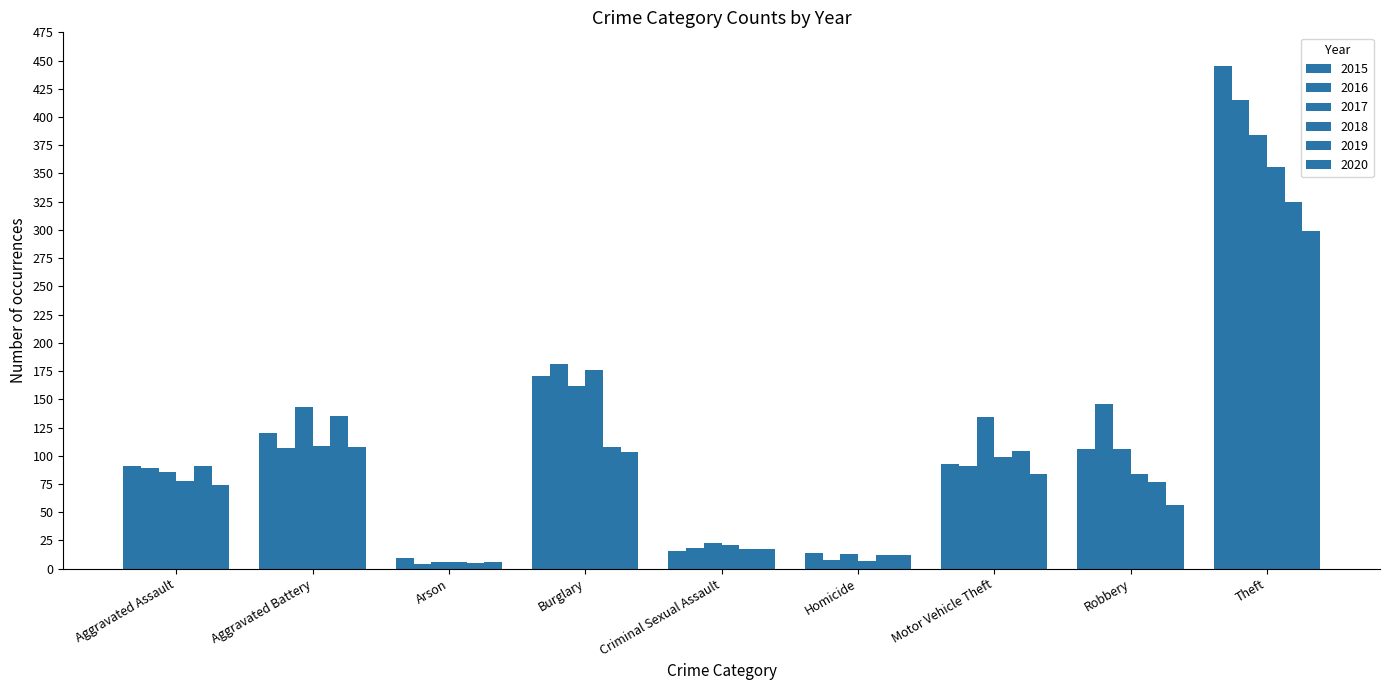

Reading left to right, what are all the values shown in this chart?

2015: Aggravated Assault=91	Aggravated Battery=120	Arson=9	Burglary=171	Criminal Sexual Assault=16	Homicide=14	Motor Vehicle Theft=93	Robbery=106	Theft=445
2016: Aggravated Assault=89	Aggravated Battery=107	Arson=4	Burglary=181	Criminal Sexual Assault=18	Homicide=8	Motor Vehicle Theft=91	Robbery=146	Theft=415
2017: Aggravated Assault=86	Aggravated Battery=143	Arson=6	Burglary=162	Criminal Sexual Assault=23	Homicide=13	Motor Vehicle Theft=134	Robbery=106	Theft=384
2018: Aggravated Assault=78	Aggravated Battery=109	Arson=6	Burglary=176	Criminal Sexual Assault=21	Homicide=7	Motor Vehicle Theft=99	Robbery=84	Theft=356
2019: Aggravated Assault=91	Aggravated Battery=135	Arson=5	Burglary=108	Criminal Sexual Assault=17	Homicide=12	Motor Vehicle Theft=104	Robbery=77	Theft=325
2020: Aggravated Assault=74	Aggravated Battery=108	Arson=6	Burglary=103	Criminal Sexual Assault=17	Homicide=12	Motor Vehicle Theft=84	Robbery=56	Theft=299